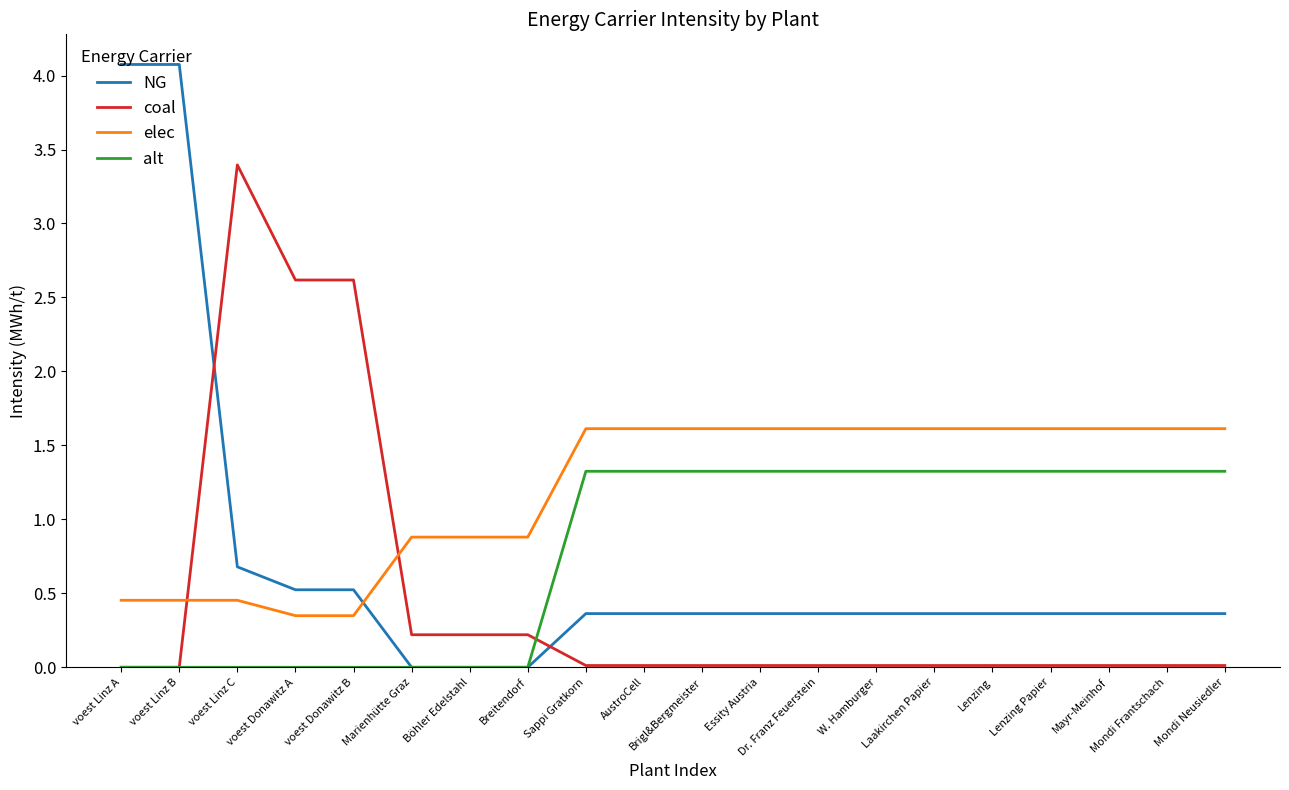

True or false: coal has a value of 0.0 at Lenzing Papier.

True